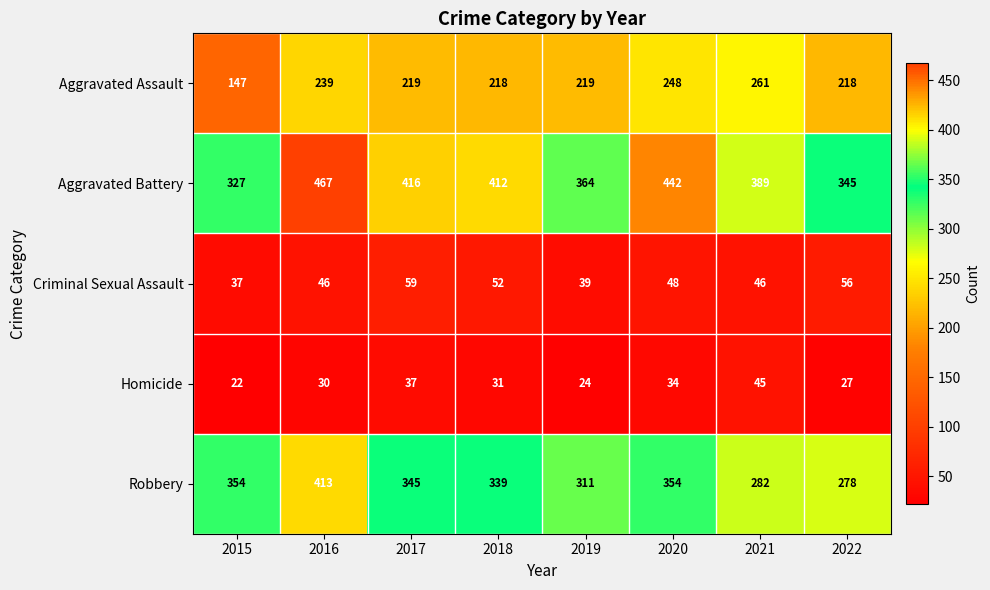

What is the smallest value displayed?

22